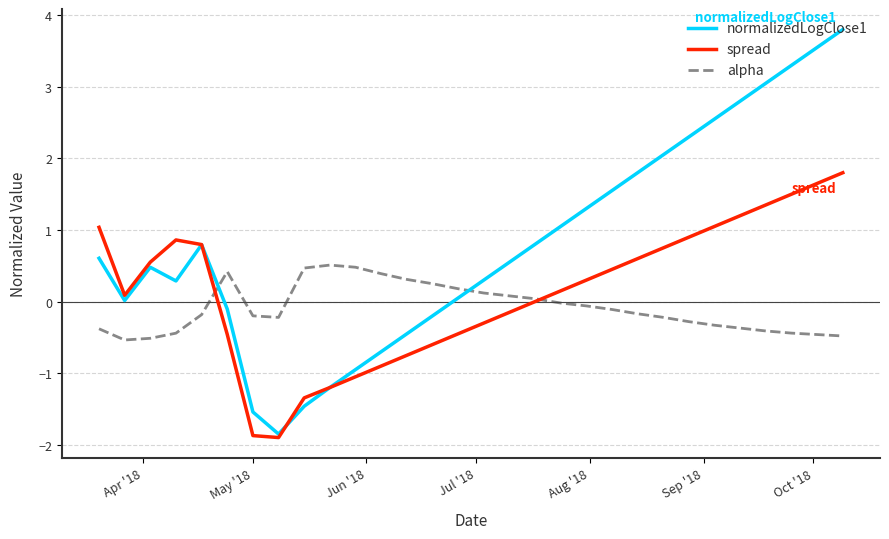

What is the minimum value shown in the chart?

-1.9